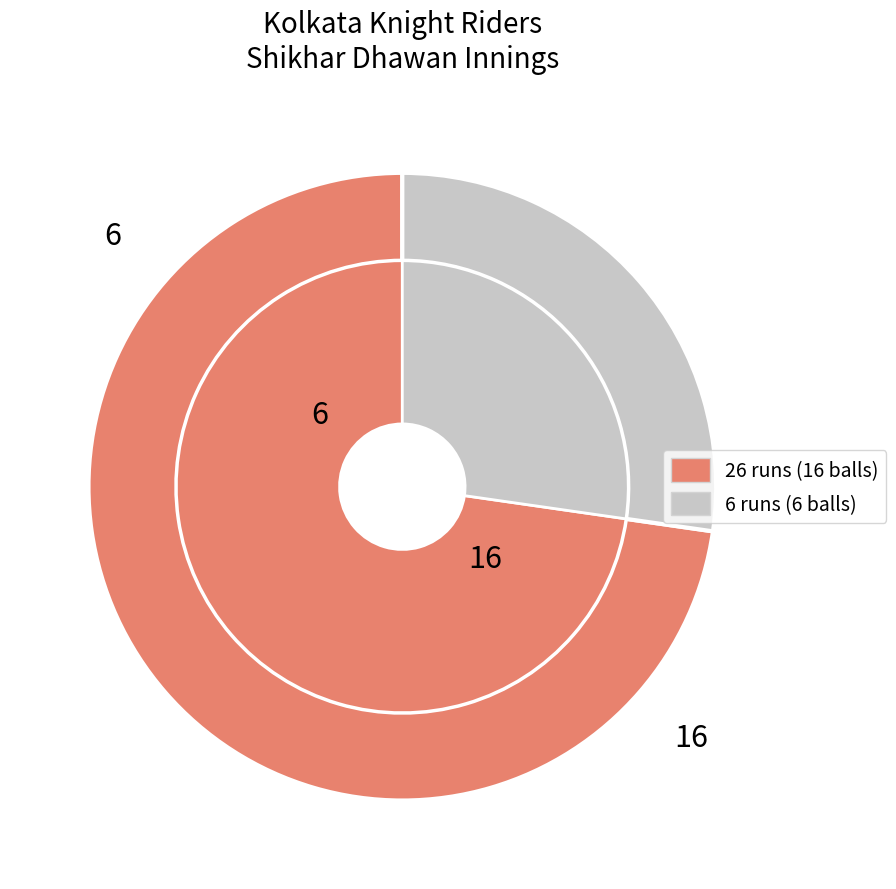

How much of the chart is everything except 26?

27.3%